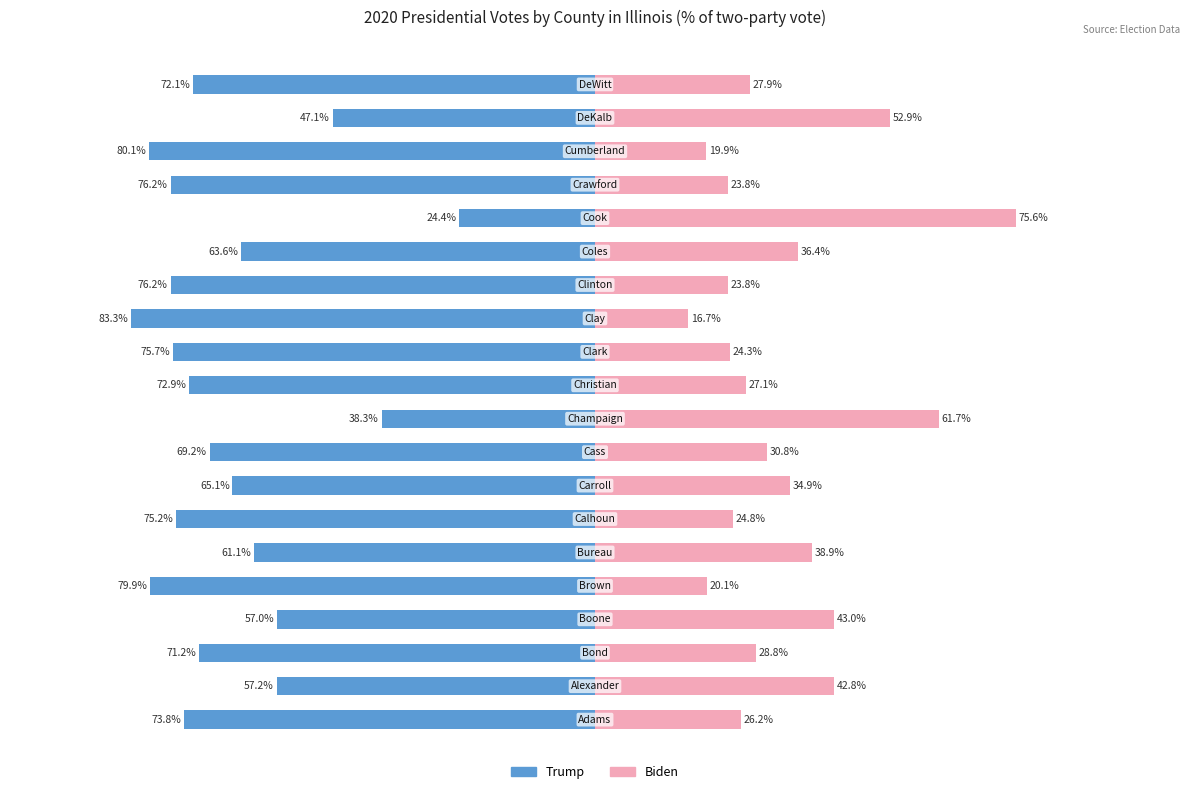

Read the Trump value at 11.

-75.7